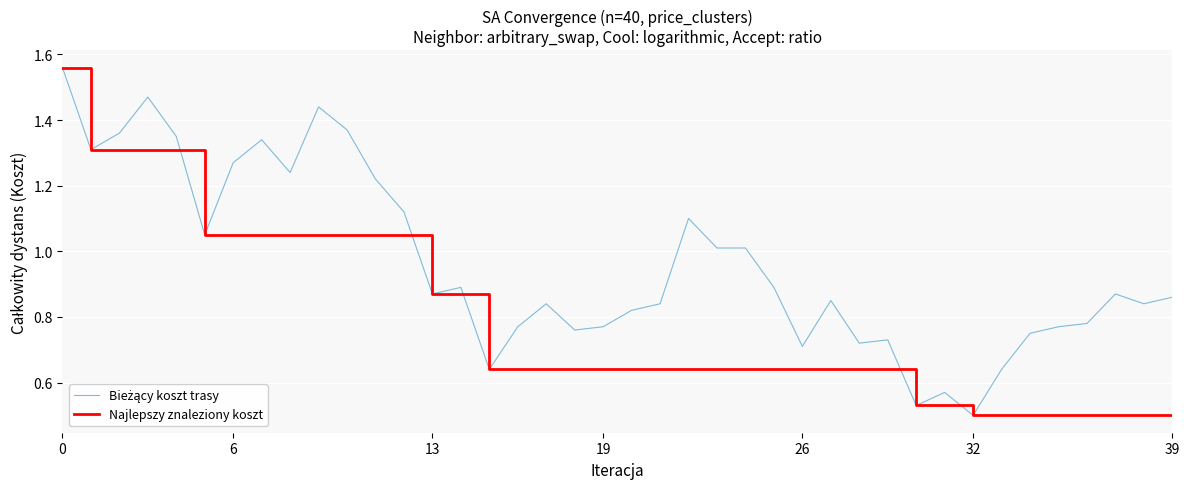

How many lines are shown in the chart?

2